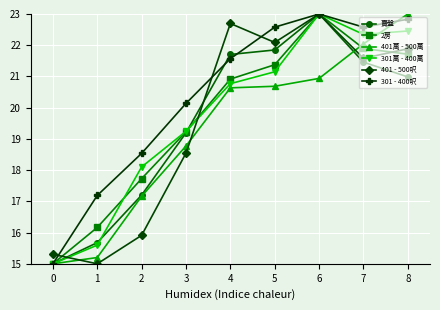

How many data points in 401萬 - 500萬 are above 20?

5